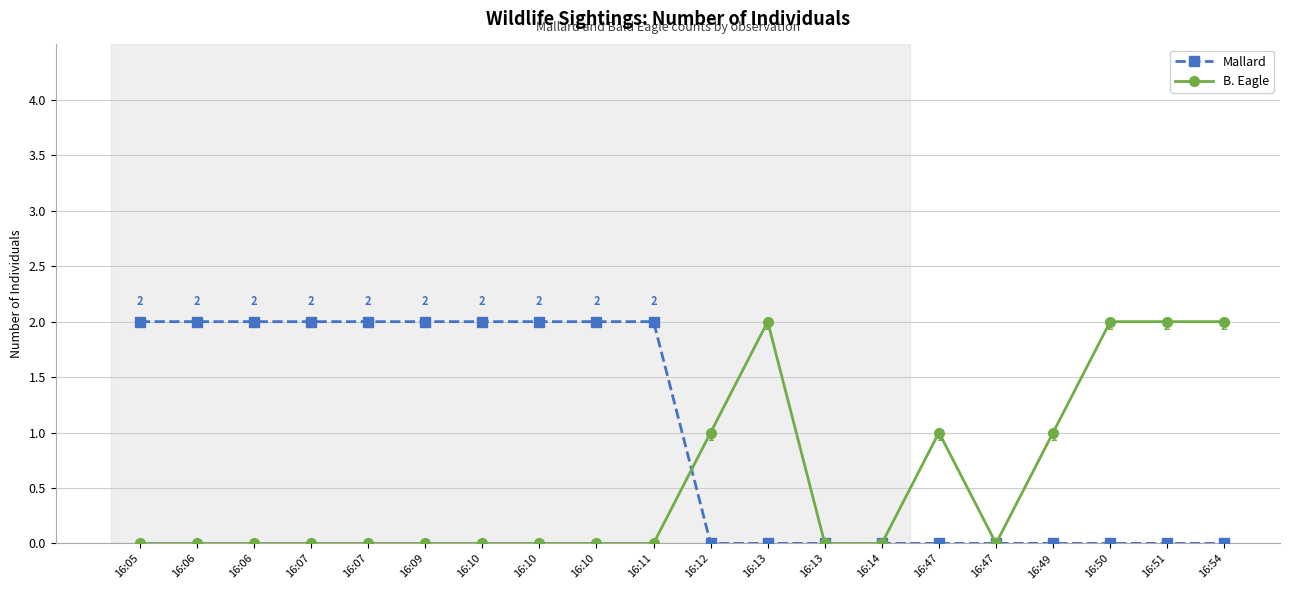

Does the chart have visible grid lines?

Yes